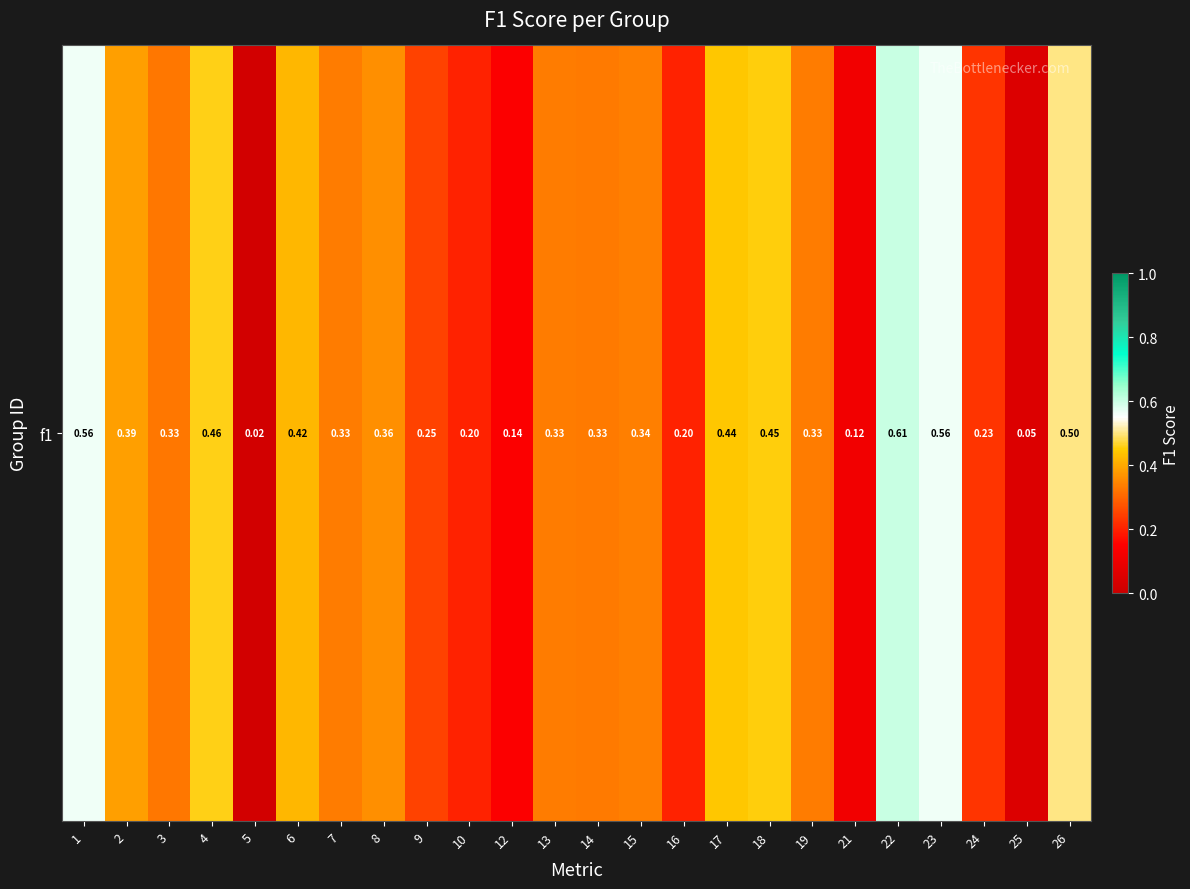

The value at 4 is 0.5. True or false?

True